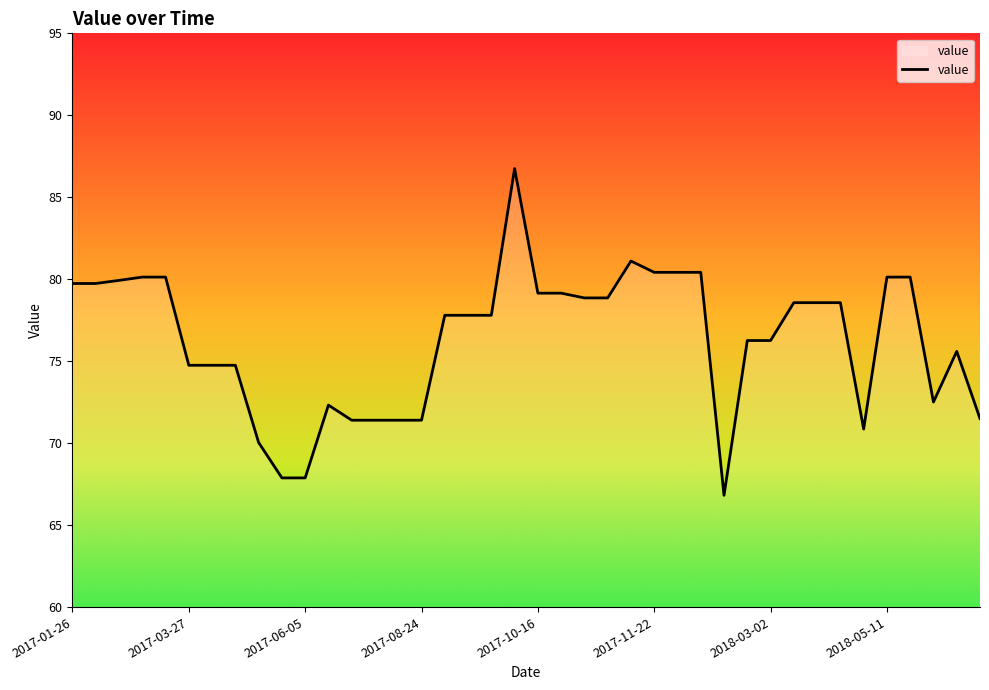

What is the difference between the maximum and minimum values?

19.9